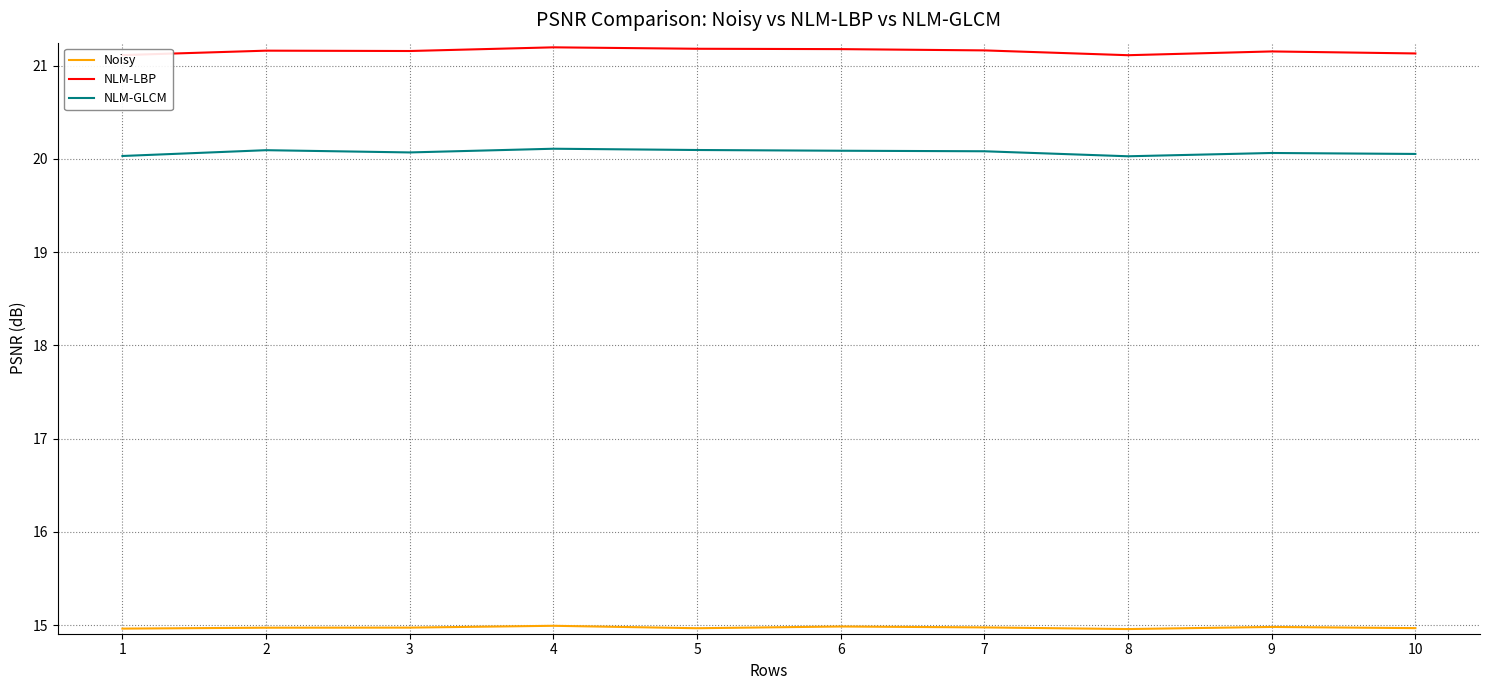

True or false: Noisy and NLM-LBP intersect in this chart.

False